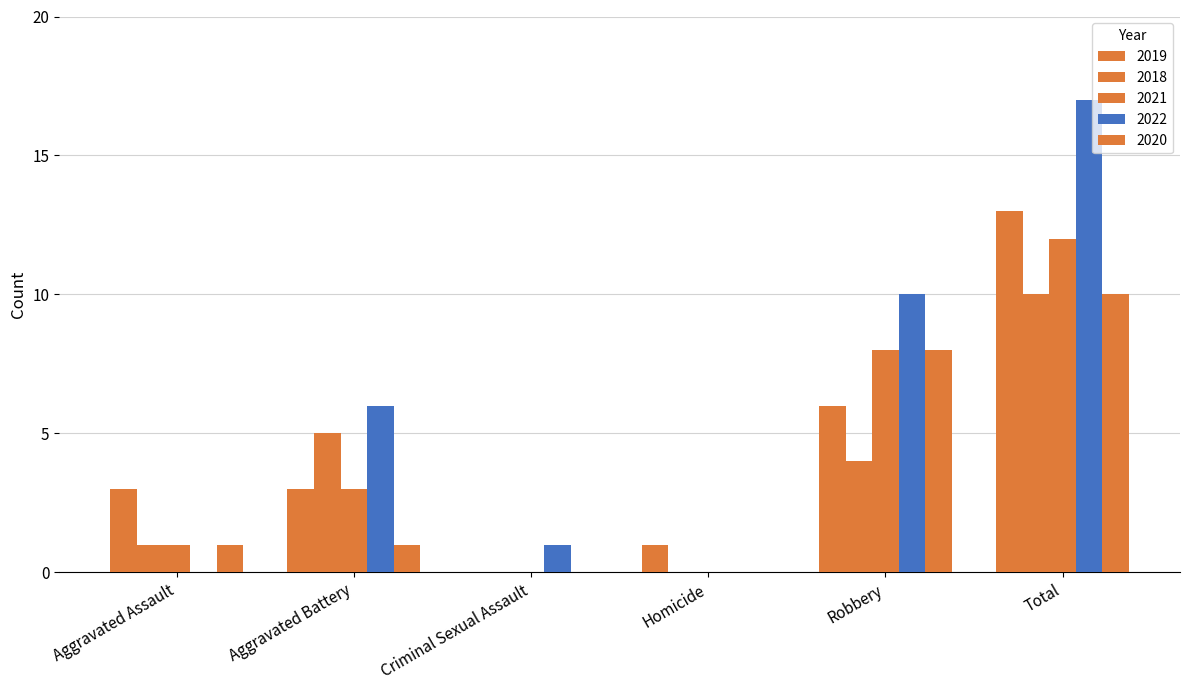

The value of 2018 at Total is 17. True or false?

False